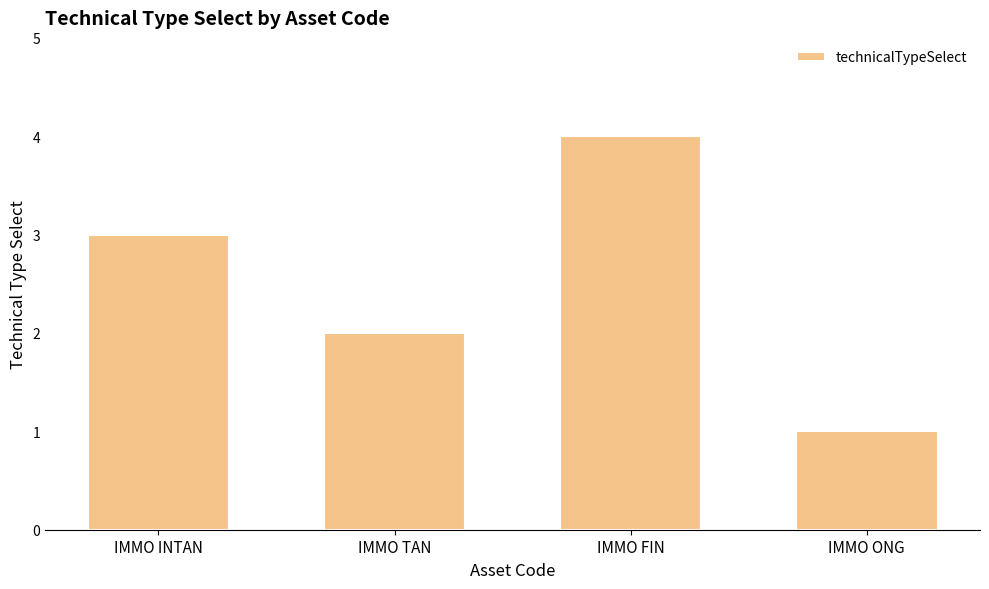

Approximately how many times larger is the value at IMMO INTAN compared to IMMO ONG?

3.0